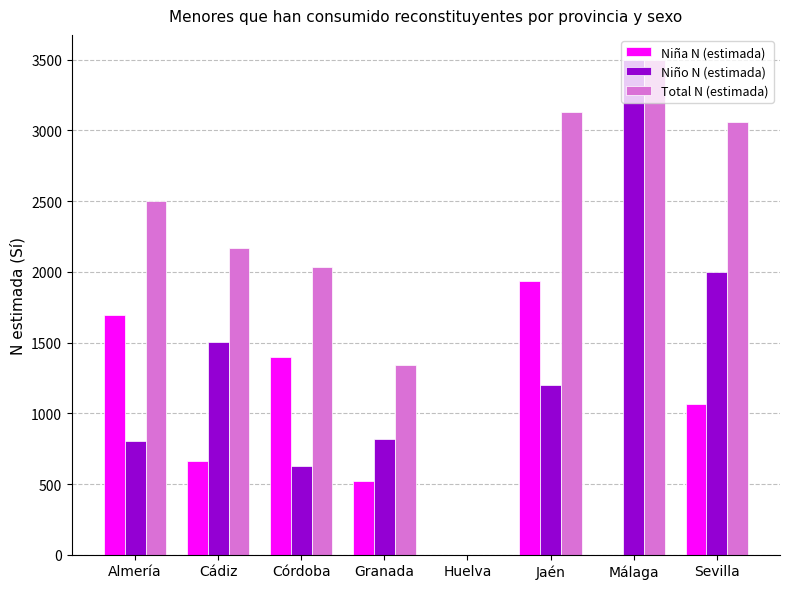

How many data points does each series have?

8